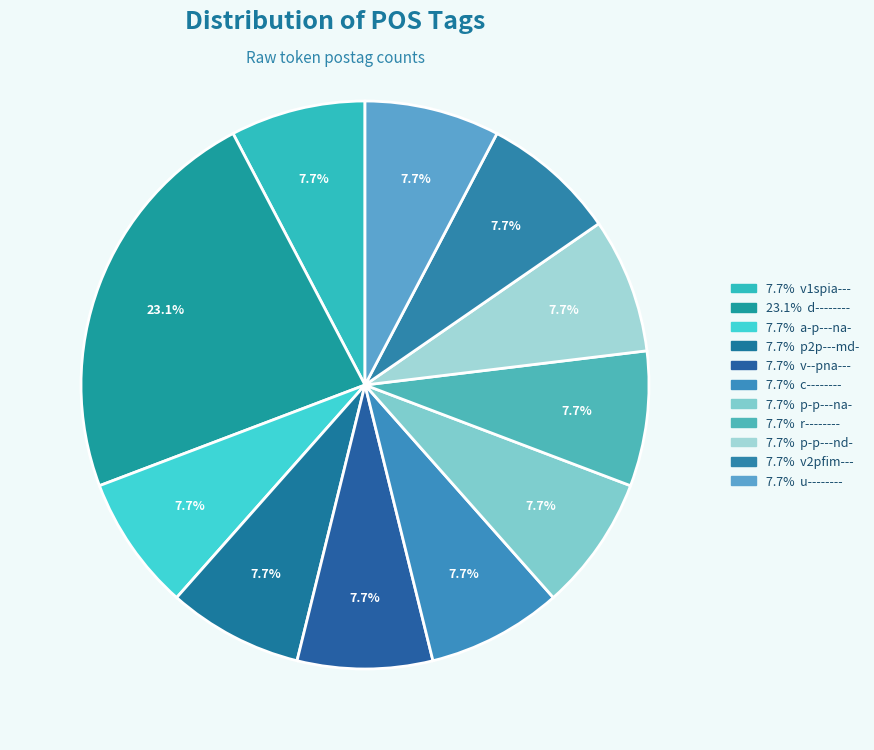

How many slices are in this pie chart?

11